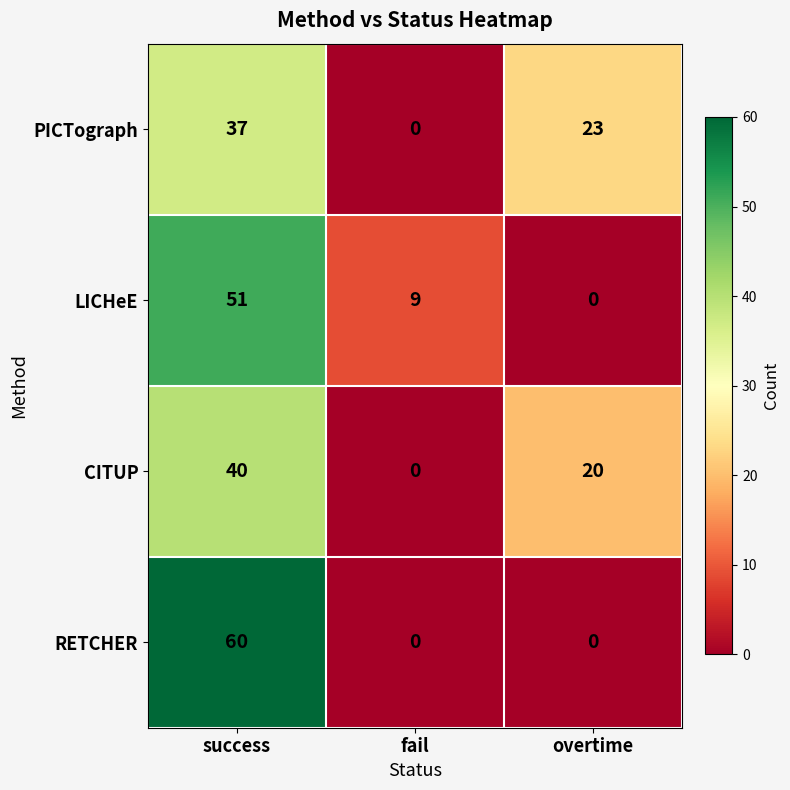

True or false: LICHeE has a value of 51 at success.

True